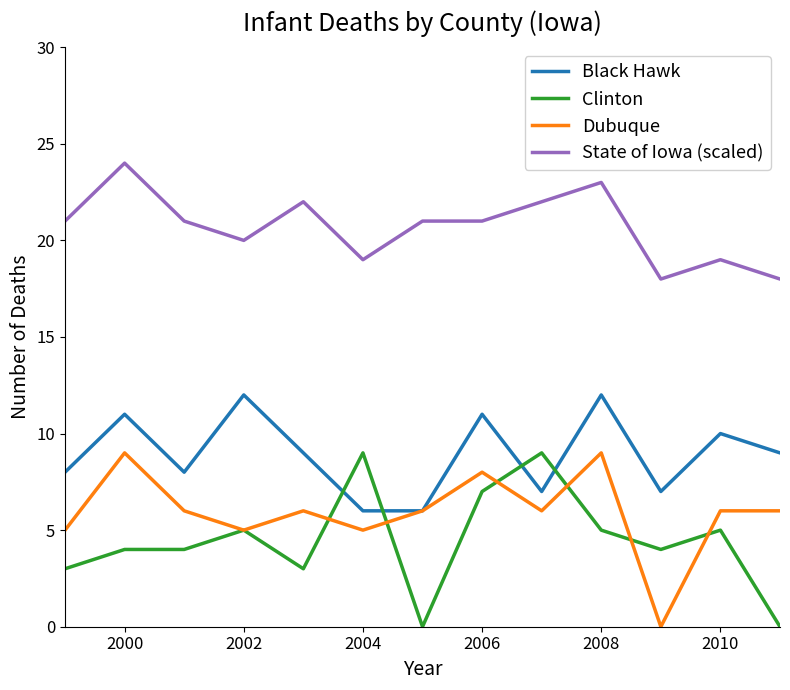

What are all the series names shown in the legend?

Black Hawk, Clinton, Dubuque, State of Iowa (scaled)